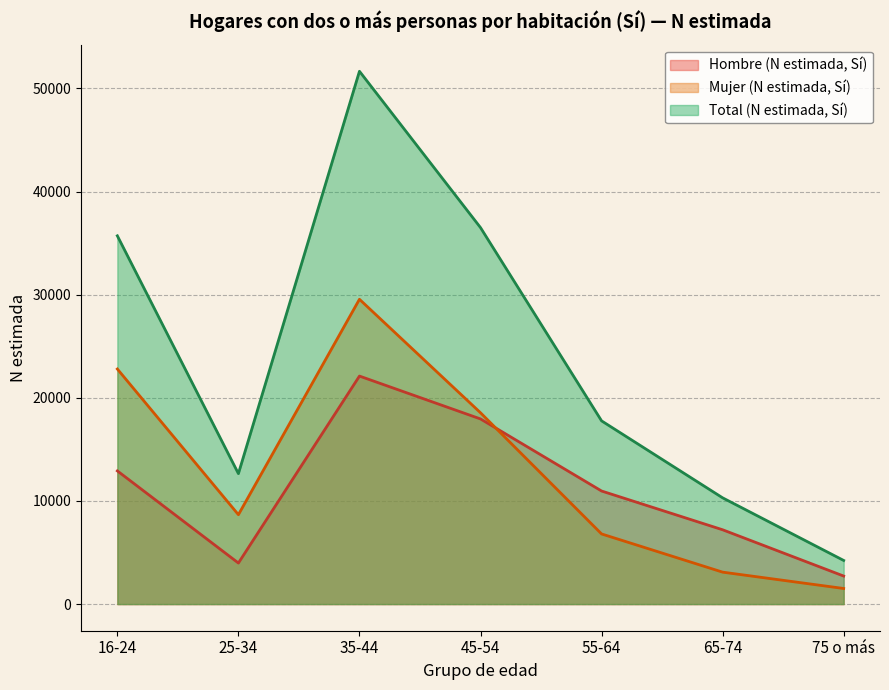

How many times do Mujer (N estimada, Sí) and Hombre (N estimada, Sí) cross each other?

1